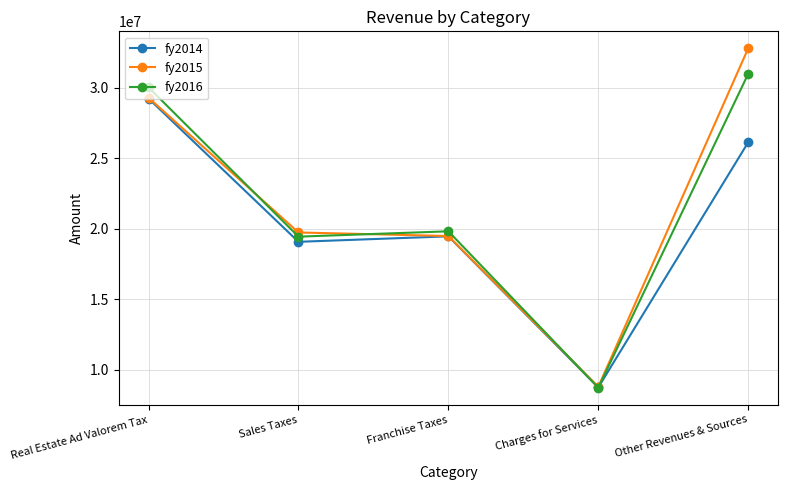

What are all the series names shown in the legend?

fy2014, fy2015, fy2016